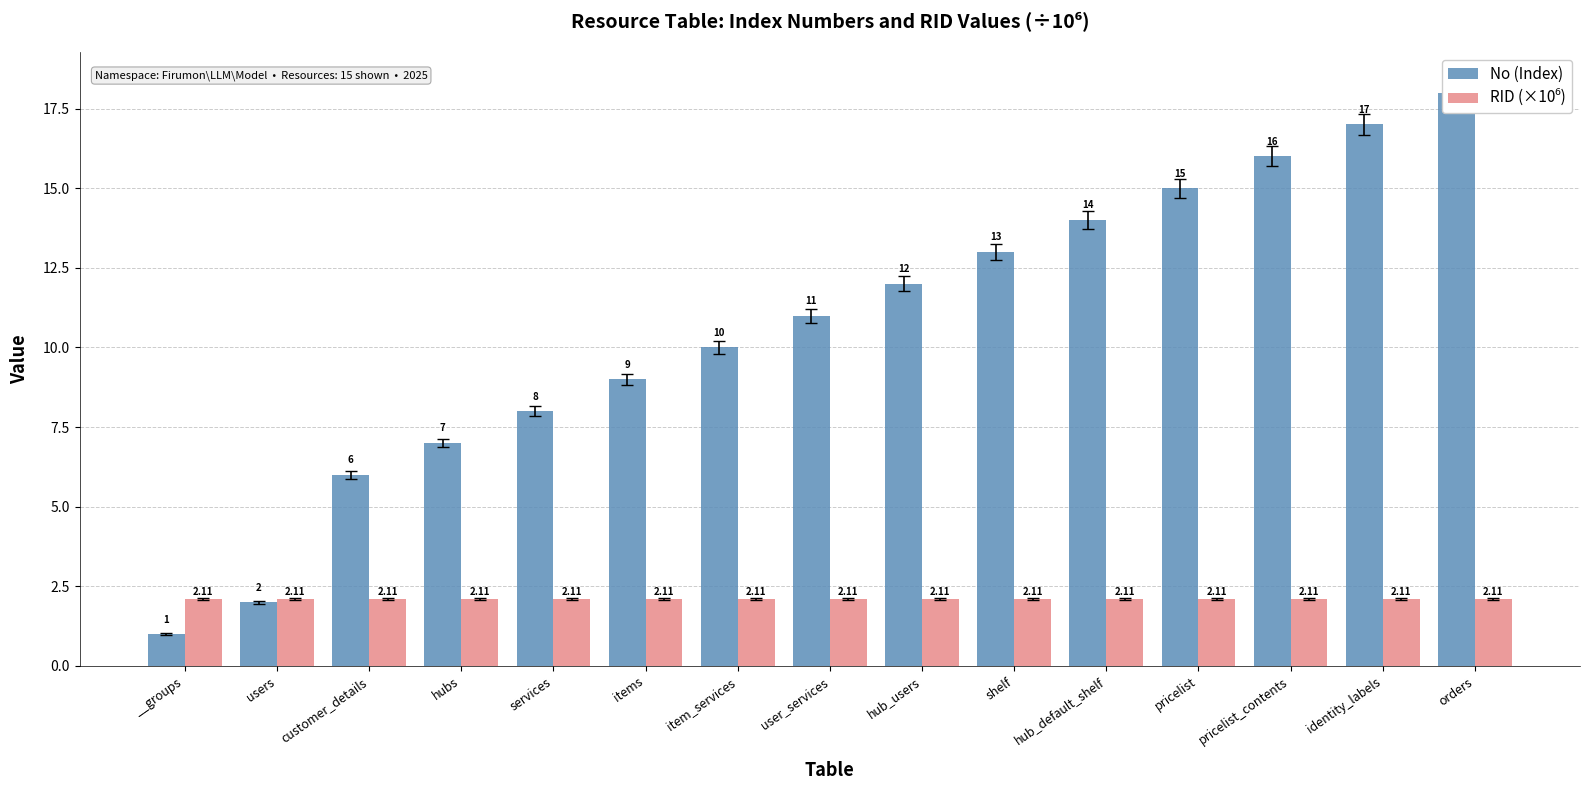

Which label corresponds to the smallest value in the chart?

__groups